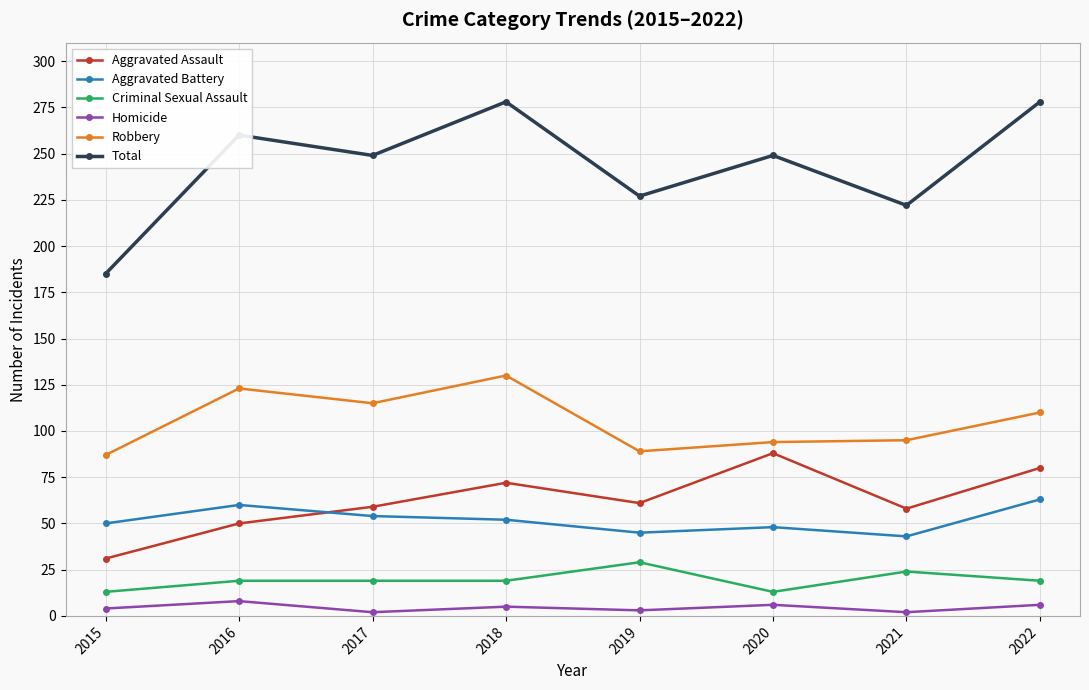

Is the value of Total at 2022 greater than the value of Homicide at 2018?

Yes